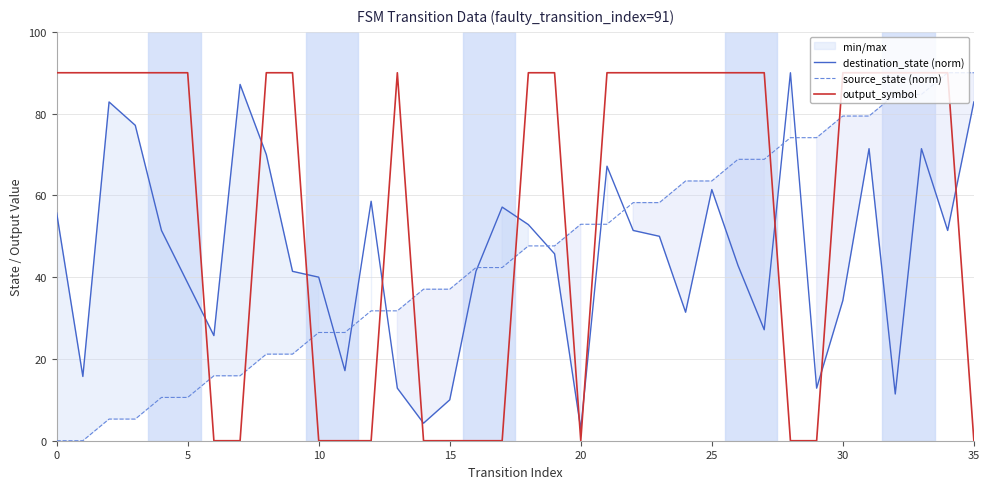

The value of source_state (norm) at 13 is 11.9. True or false?

False